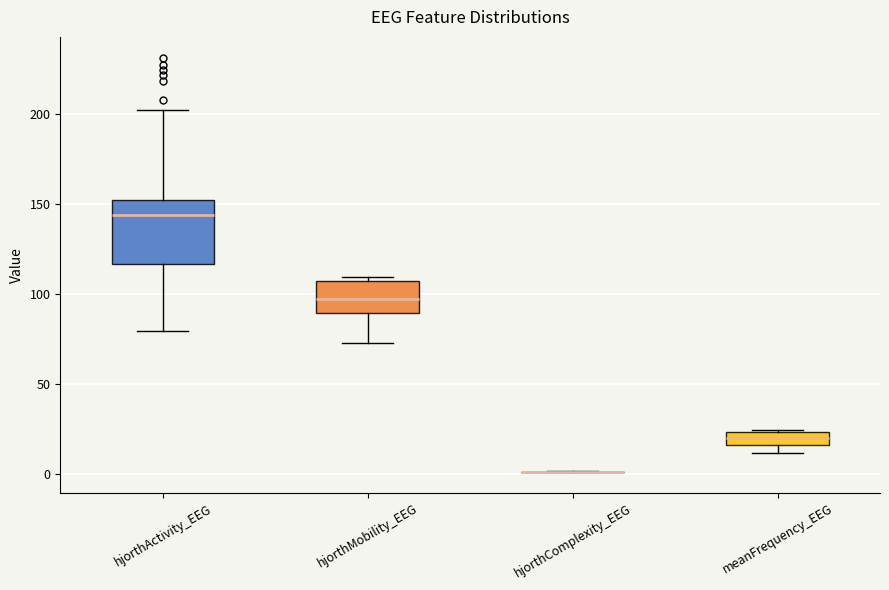

Comparing the boxes themselves (not the whiskers), which one is the tallest?

hjorthActivity_EEG